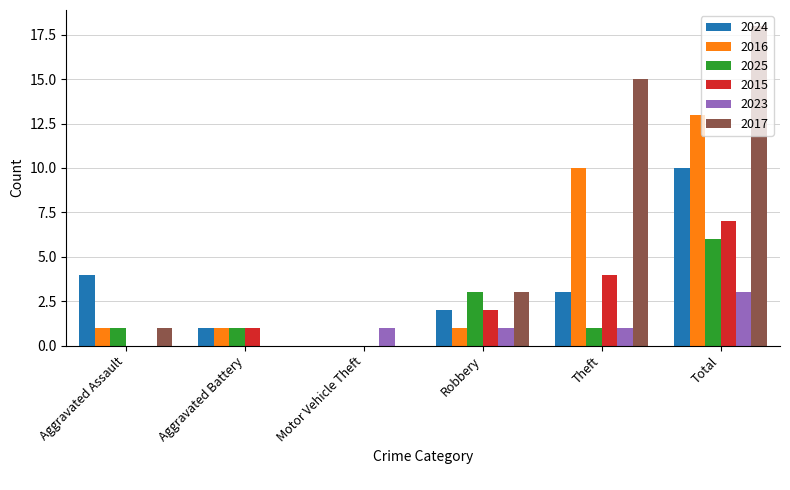

What are all the series names shown in the legend?

2024, 2016, 2025, 2015, 2023, 2017